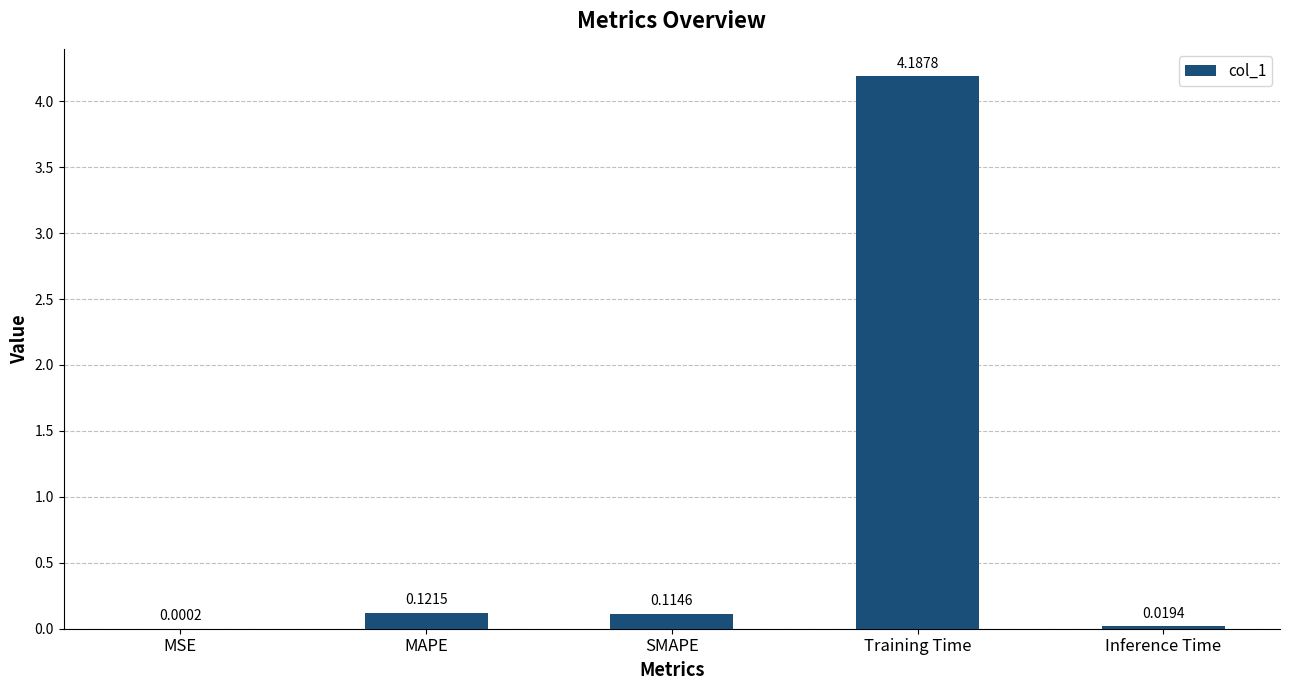

What value does the data have at Training Time?

4.2